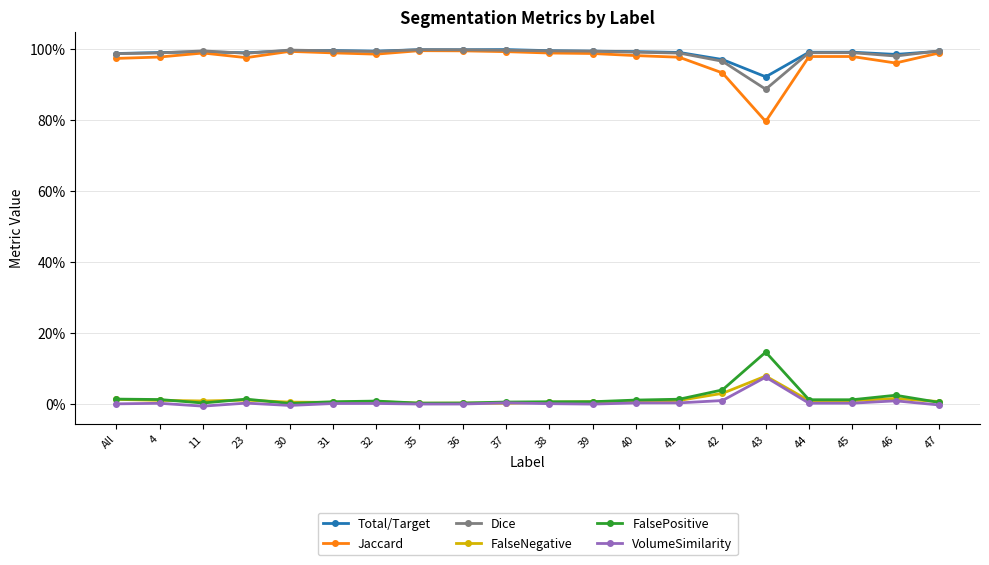

True or false: Jaccard and FalseNegative cross at least once.

False